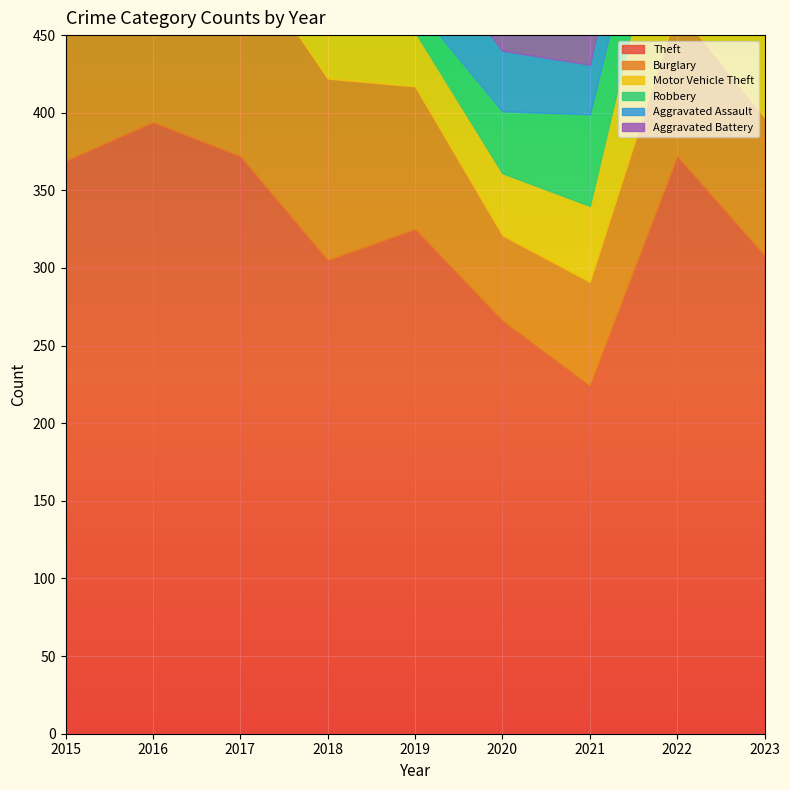

Where is Theft nearest to the value 309?

2023